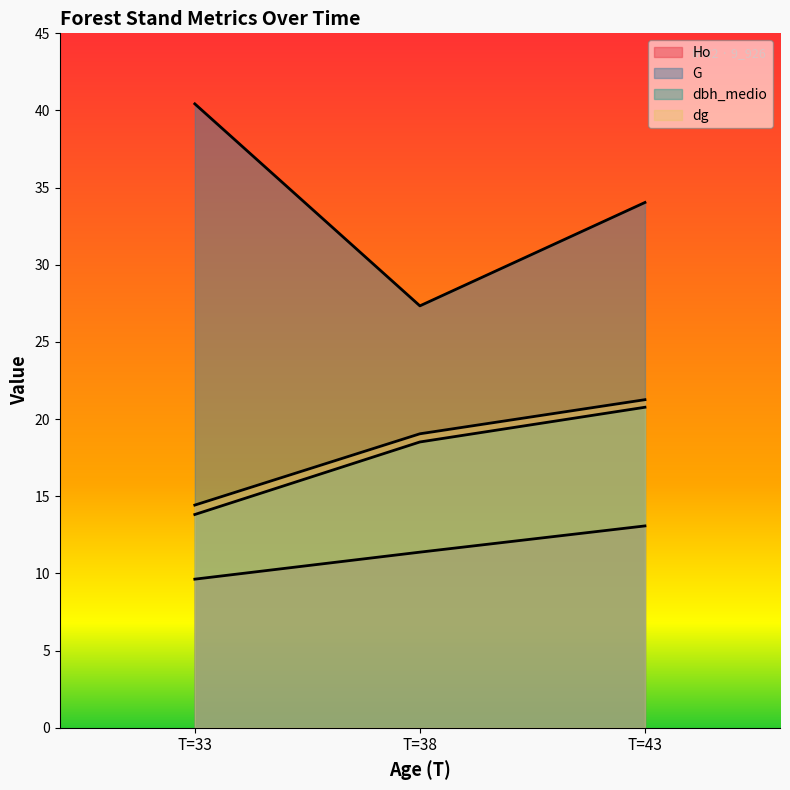

Where is Ho nearest to the value 11?

T=38